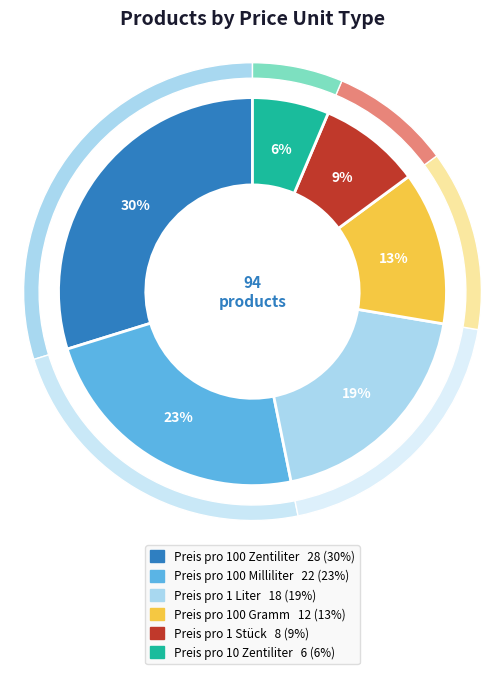

How many segments does this pie chart have?

6